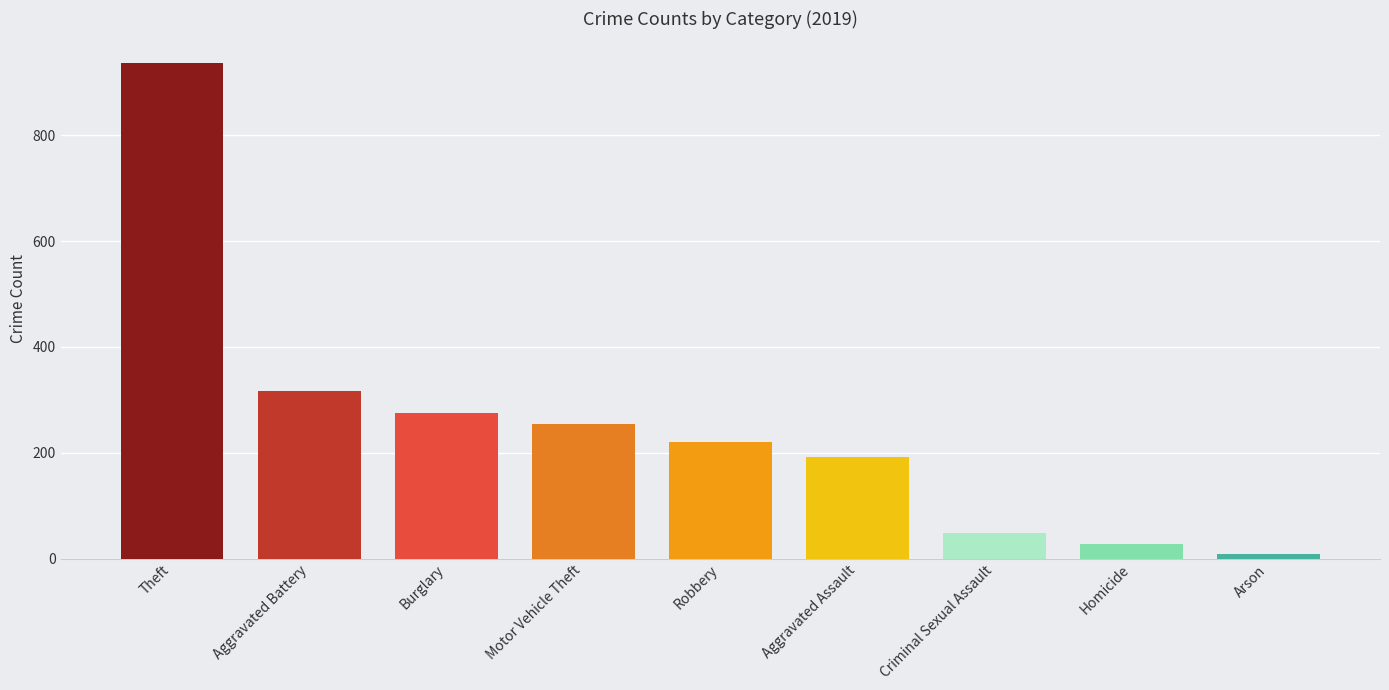

What is the label of the 8th bar from the right?

Aggravated Battery